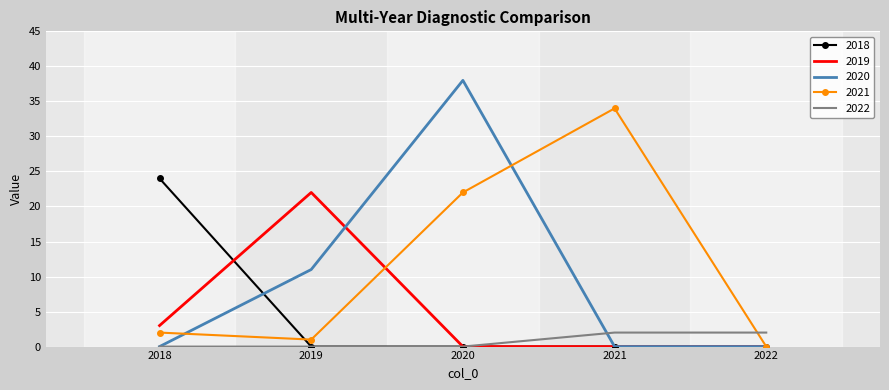

What is the difference between the second highest and minimum values in the 2020 series?

11